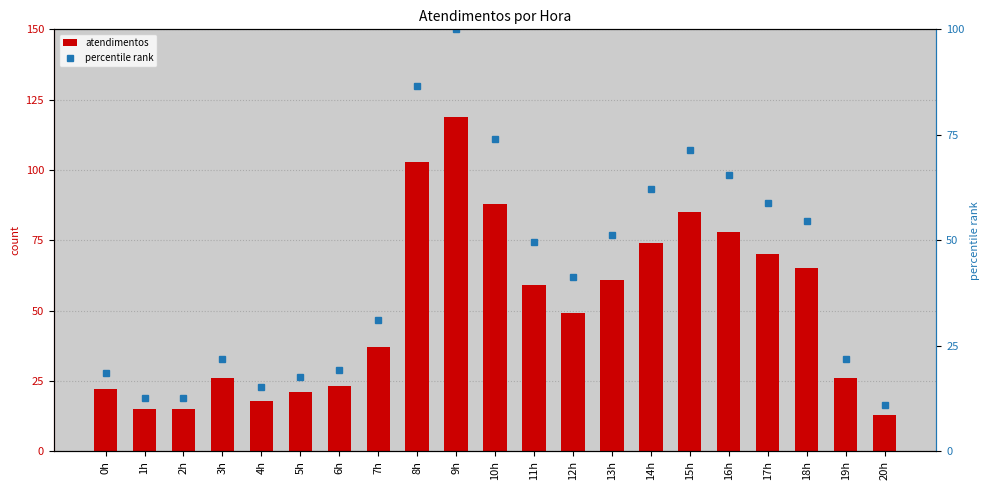

The percentile rank series shows 18.5 at 0h. True or false?

True